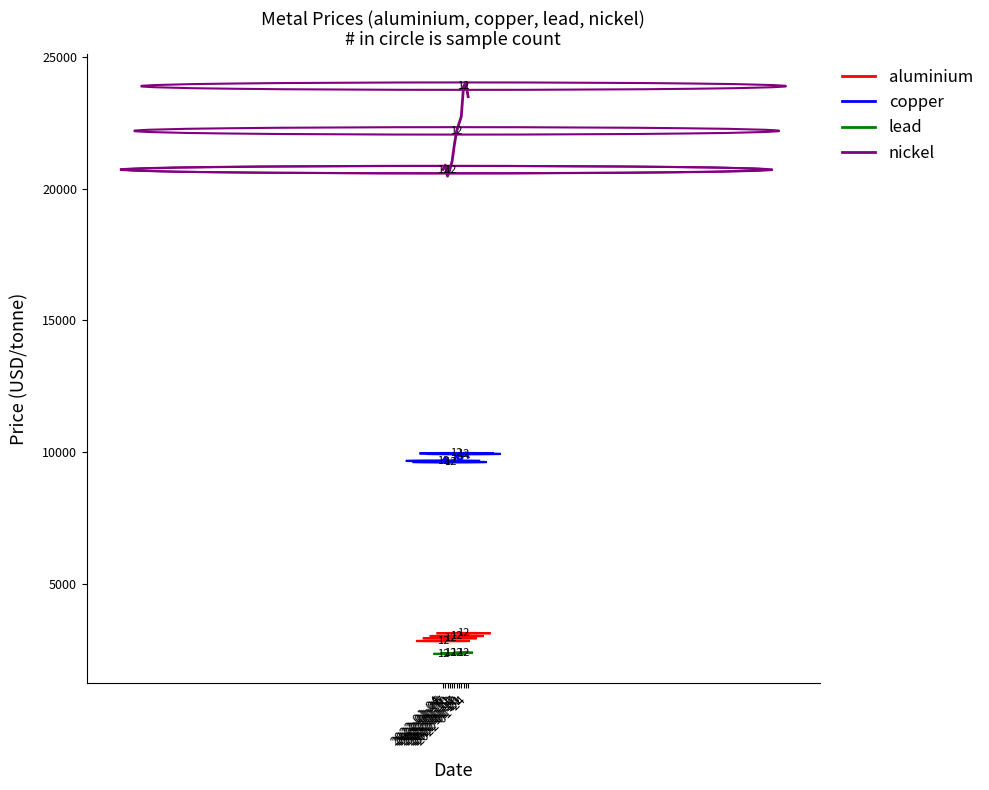

List the series in order of their peak value, highest first.

nickel, copper, aluminium, lead